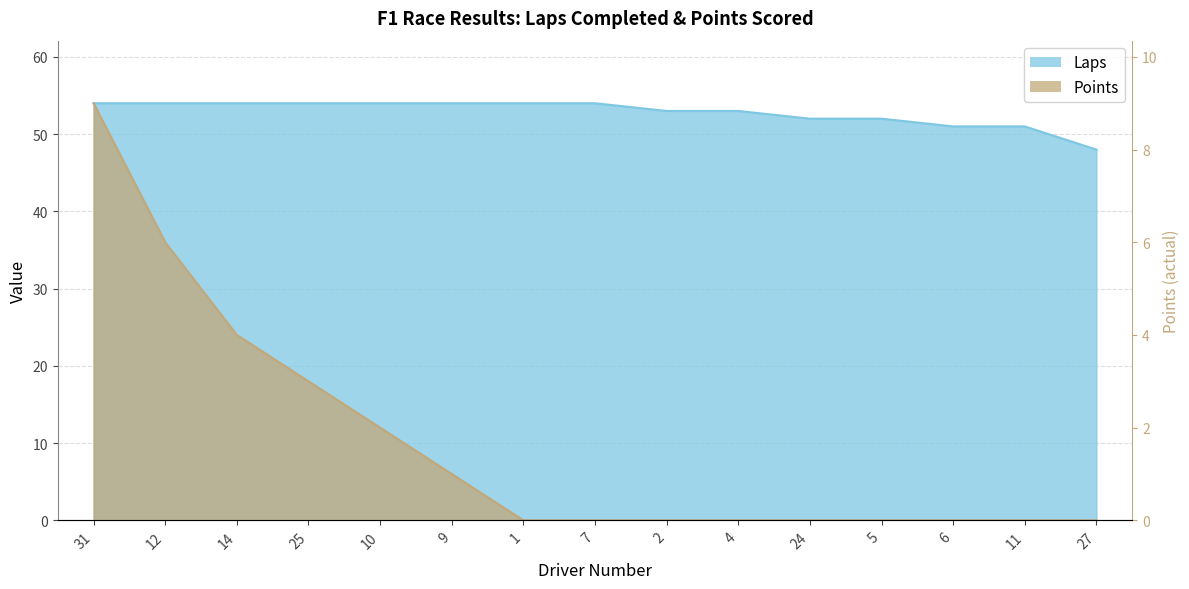

What is the maximum value shown in the chart?

54